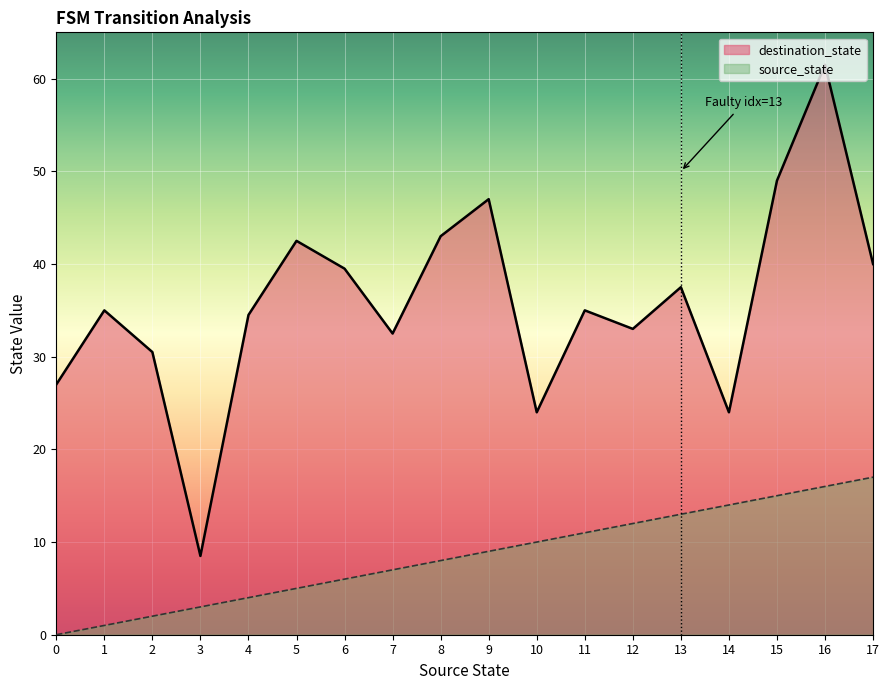

True or false: source_state and destination_state intersect in this chart.

False